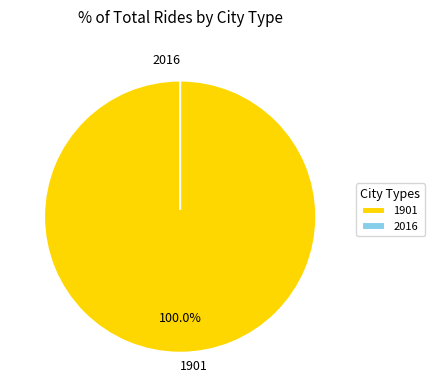

How many segments does this pie chart have?

2